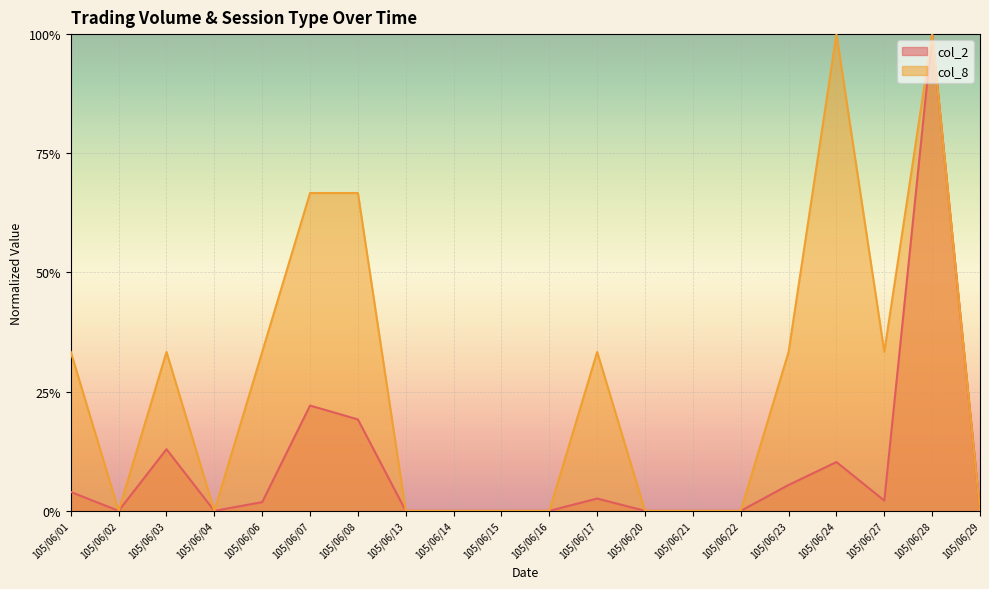

What is the average value of the col_8 series?

0.3